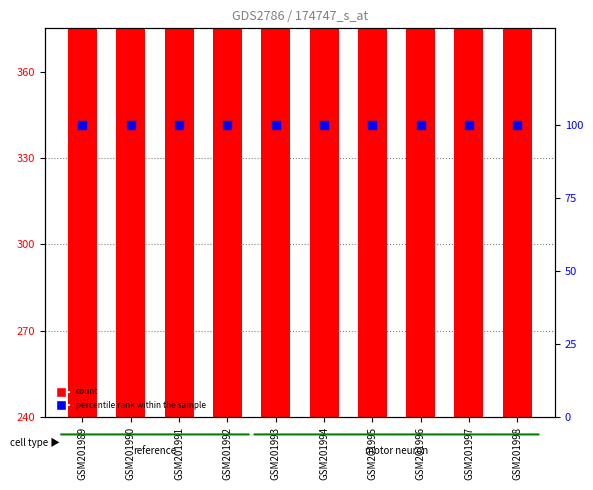

Which series contains the lowest Y value?

percentile rank within the sample